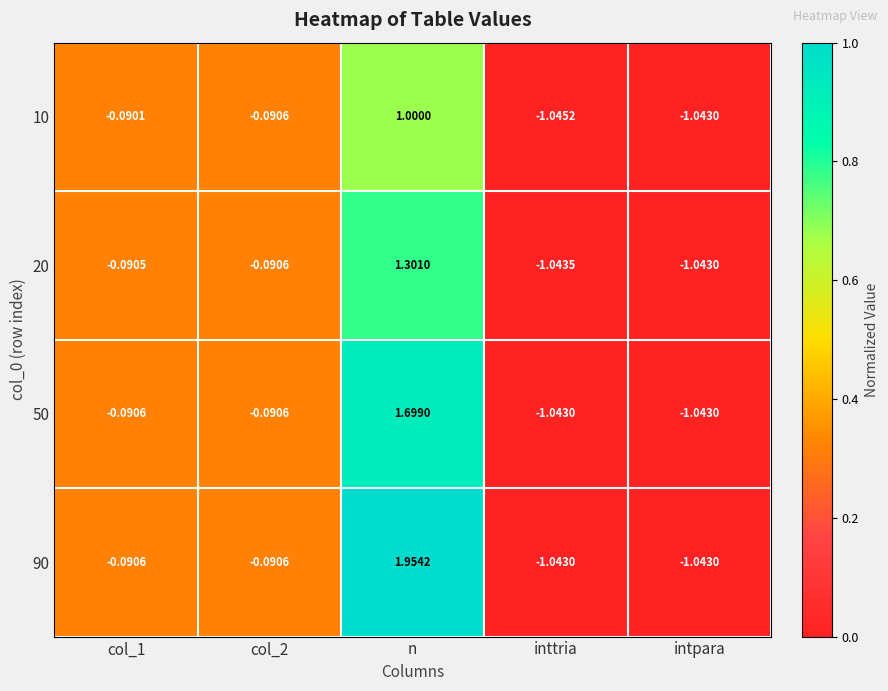

At which label does 10 reach its peak?

n